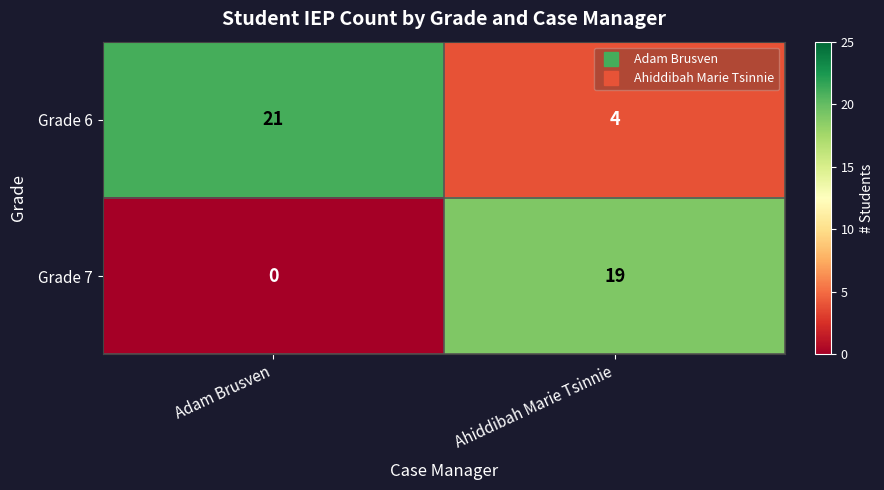

The value of Grade 6 at Adam Brusven is 8. True or false?

False